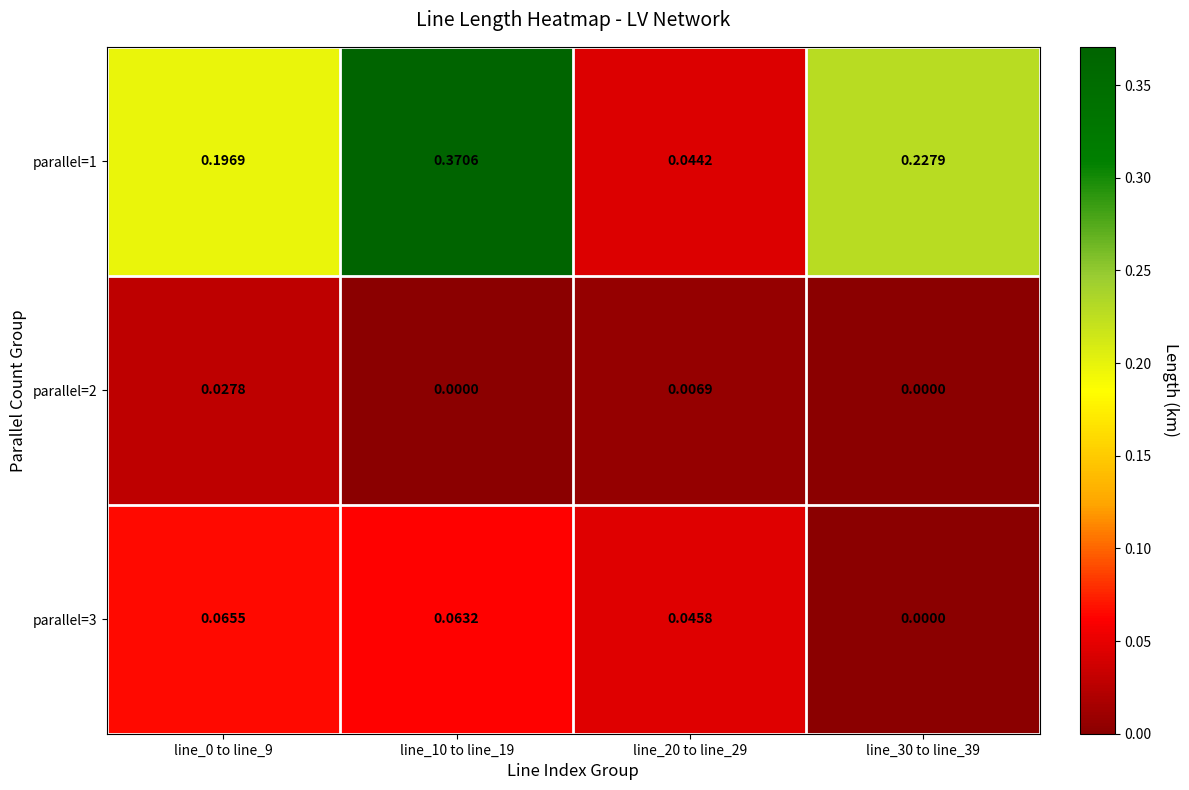

How many series are shown in this chart?

3